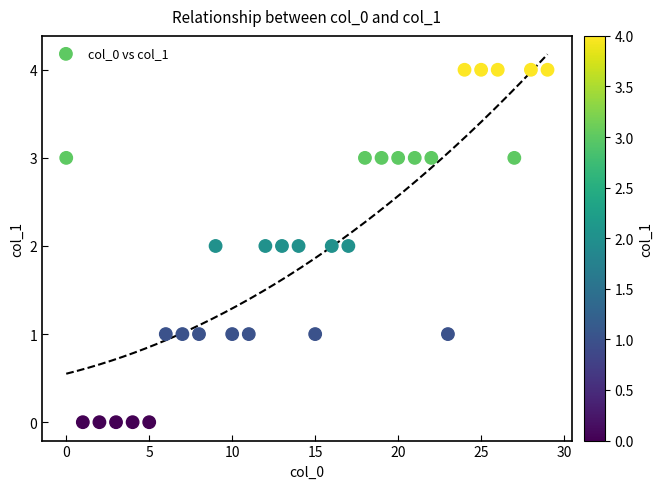

What is the range of Y values (max minus min)?

4